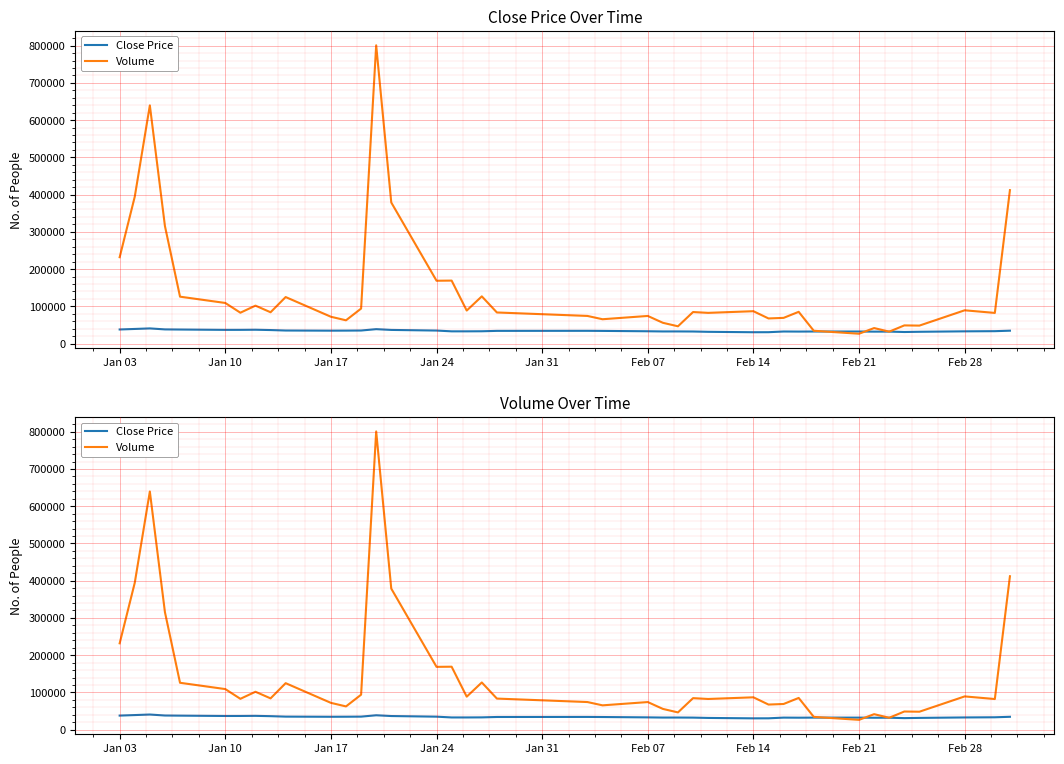

How many times do Close Price and Volume cross each other?

4